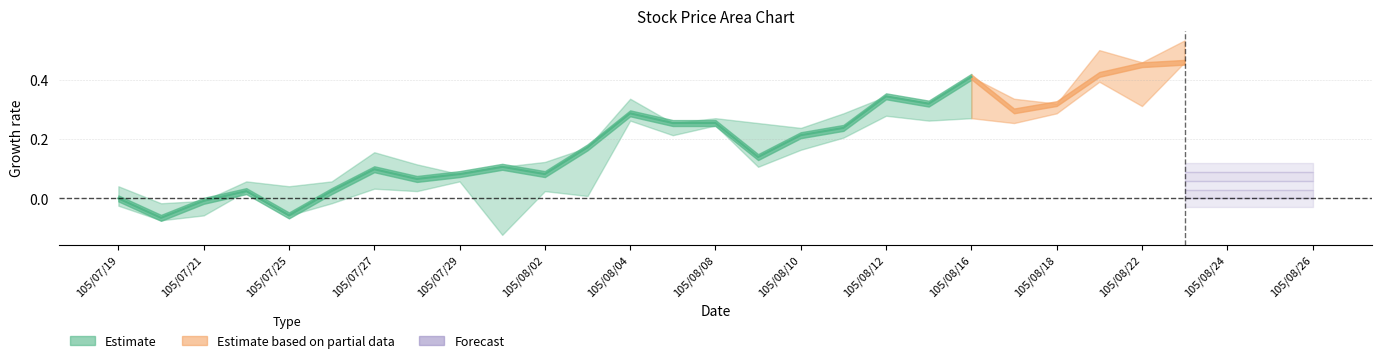

What is the label of the 9th point from the left?

105/07/29